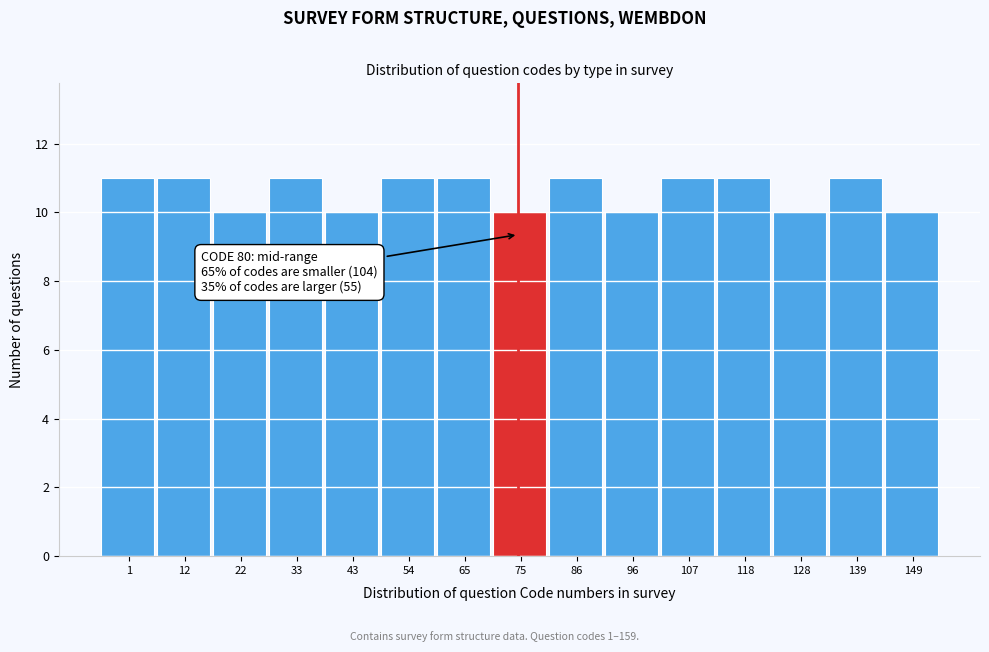

Reading left to right, list all the values displayed in this chart.

11	11	10	11	10	11	11	10	11	10	11	11	10	11	10